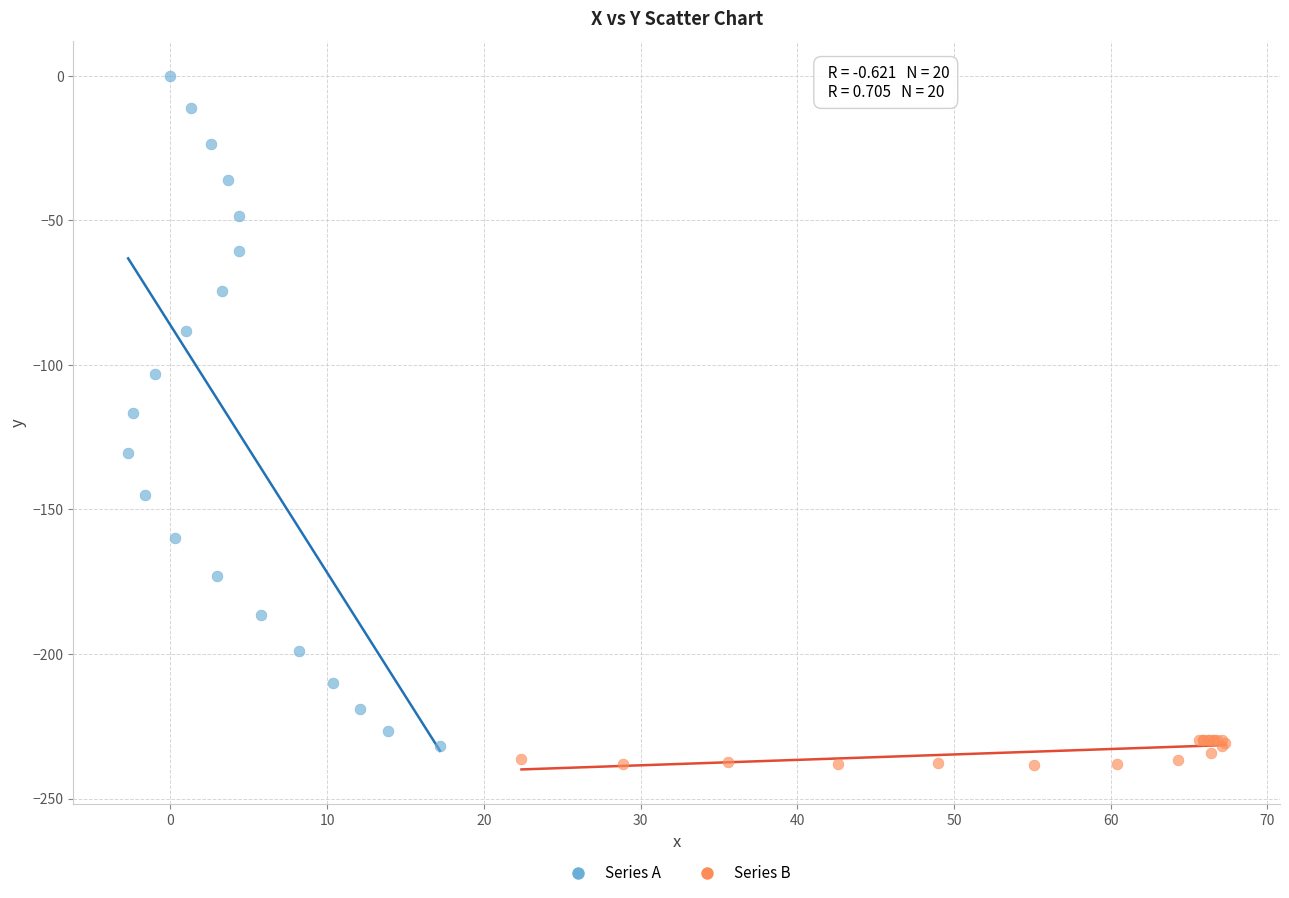

Which series has the largest Y range (max minus min)?

Series A